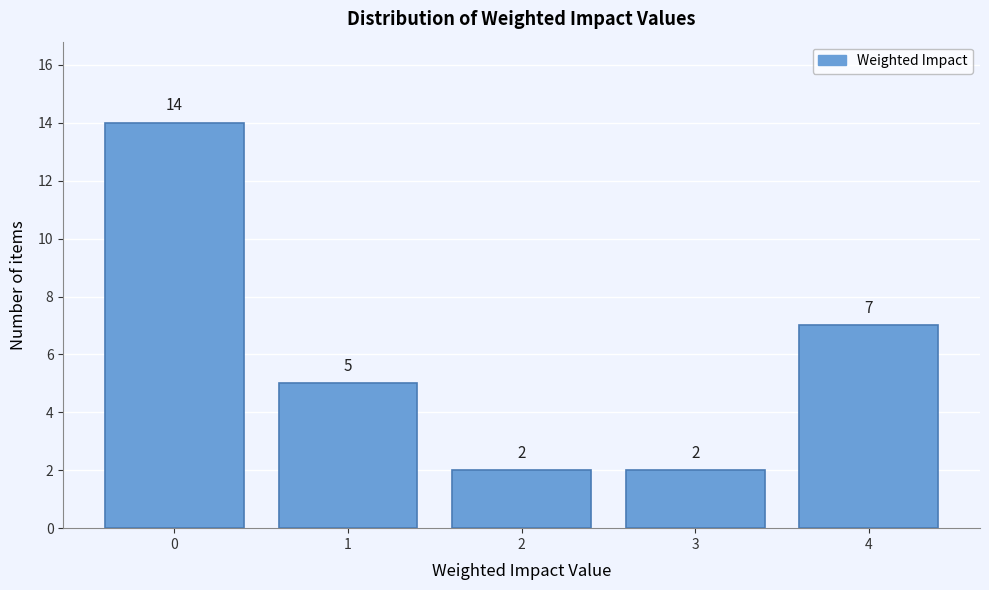

Which range on the x-axis has the tallest bar?

-0.5 to 0.5